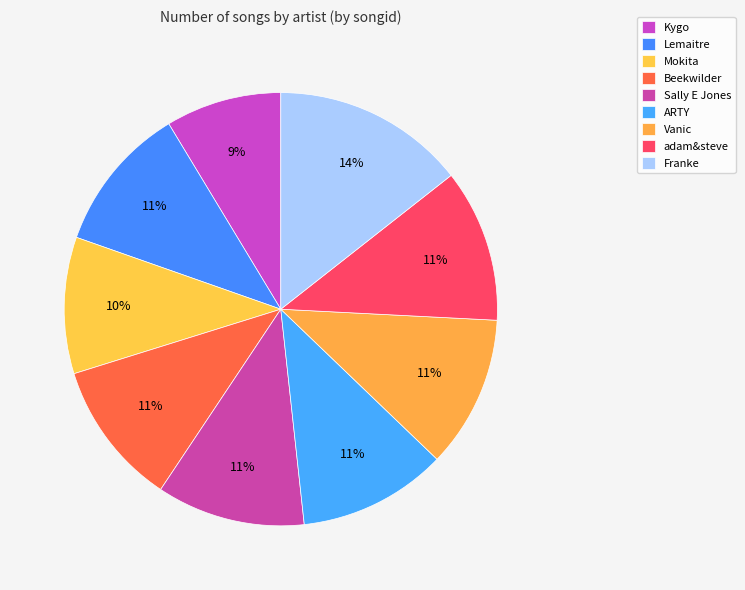

How many slices are in this pie chart?

9